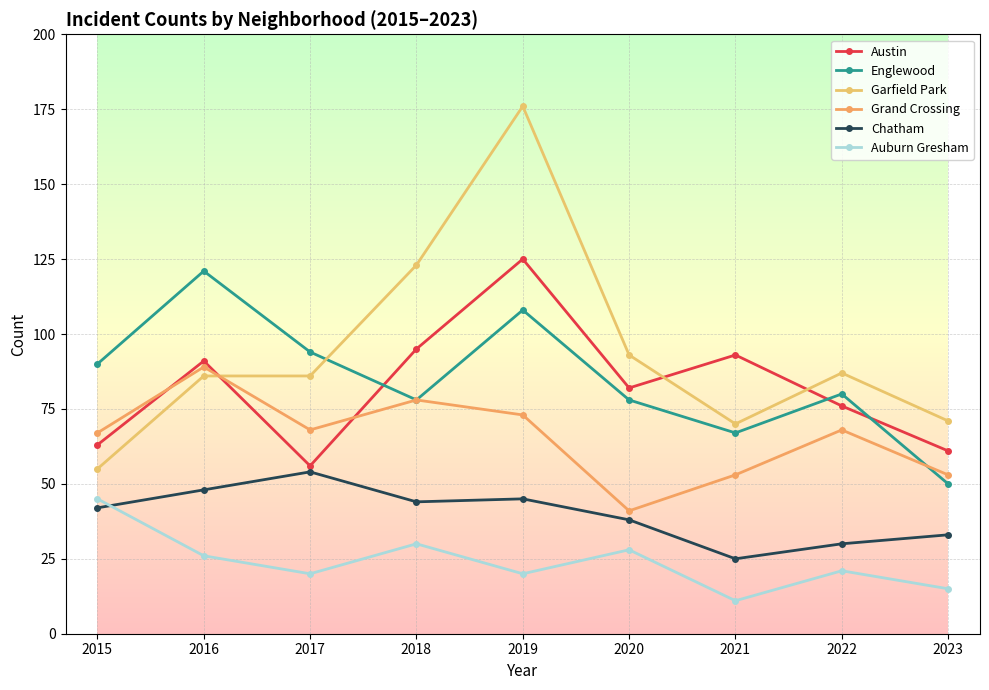

The Auburn Gresham series shows 20 at 2019. True or false?

True